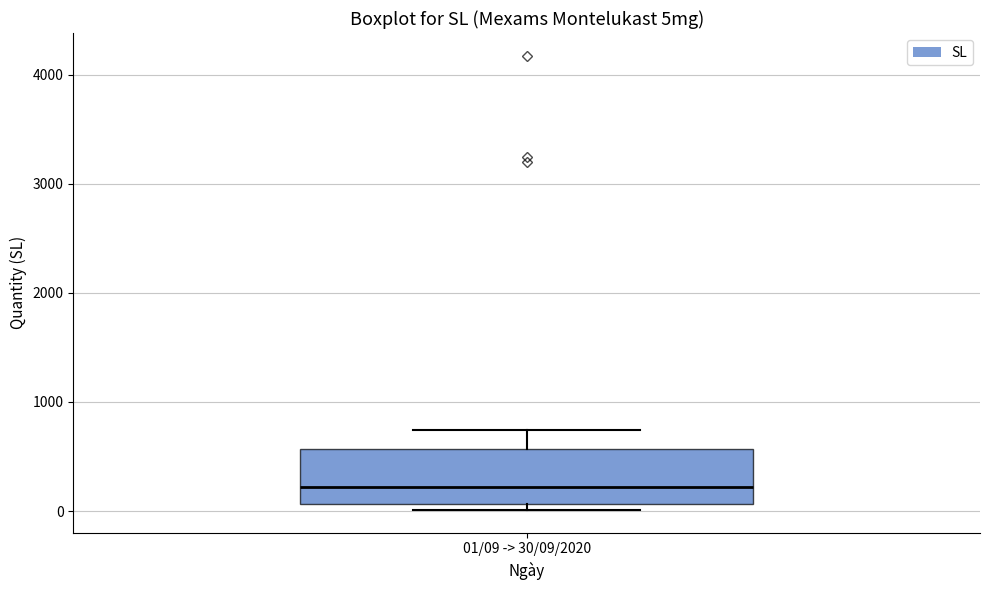

Where does the median line of the box for 01/09 -> 30/09/2020 sit on the y-axis? The values are not printed on the chart, so give them approximately, as read against the axis.

200